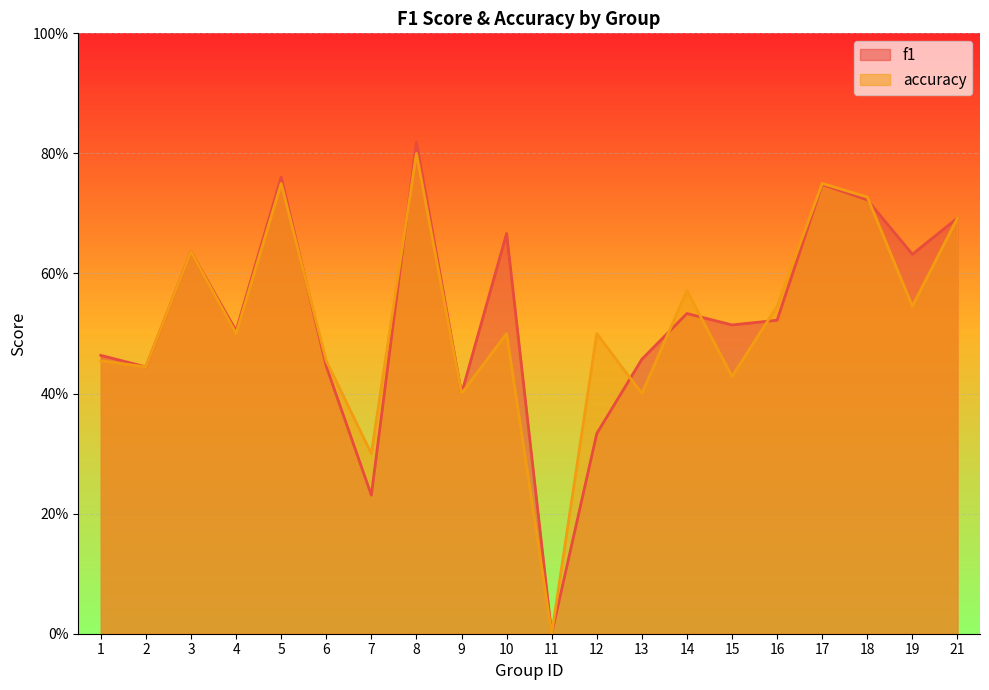

Which series has the largest range (max minus min)?

f1